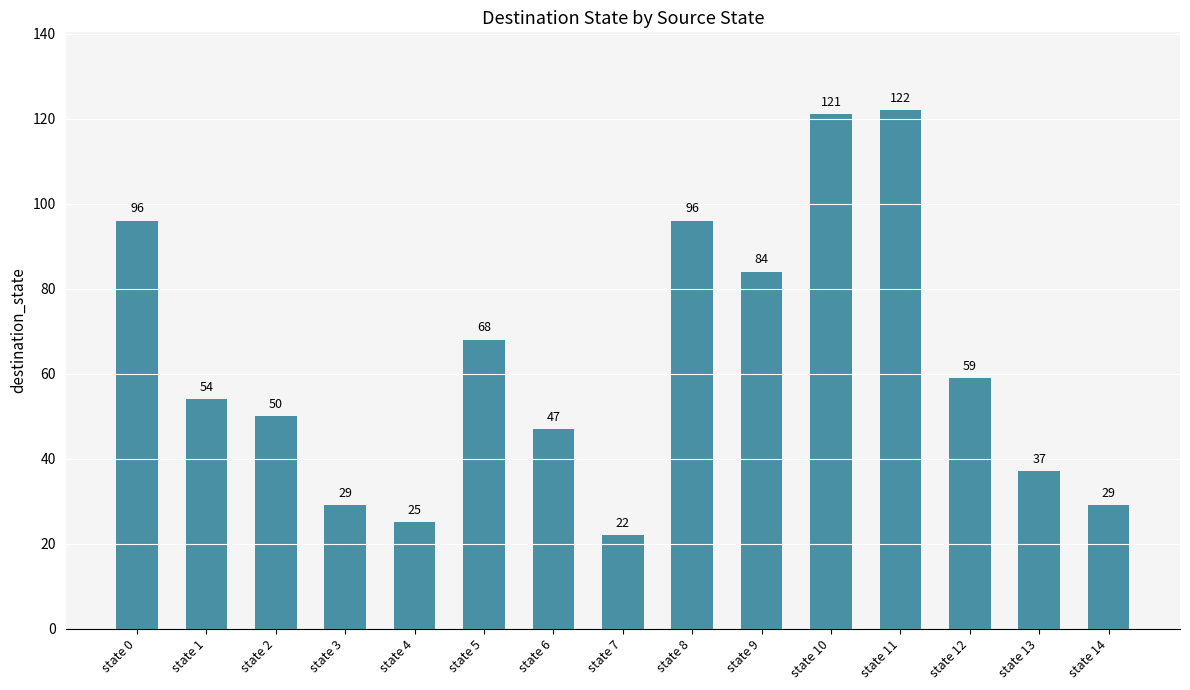

Reading left to right, extract all data points from this chart.

state 0=96	state 1=54	state 2=50	state 3=29	state 4=25	state 5=68	state 6=47	state 7=22	state 8=96	state 9=84	state 10=121	state 11=122	state 12=59	state 13=37	state 14=29